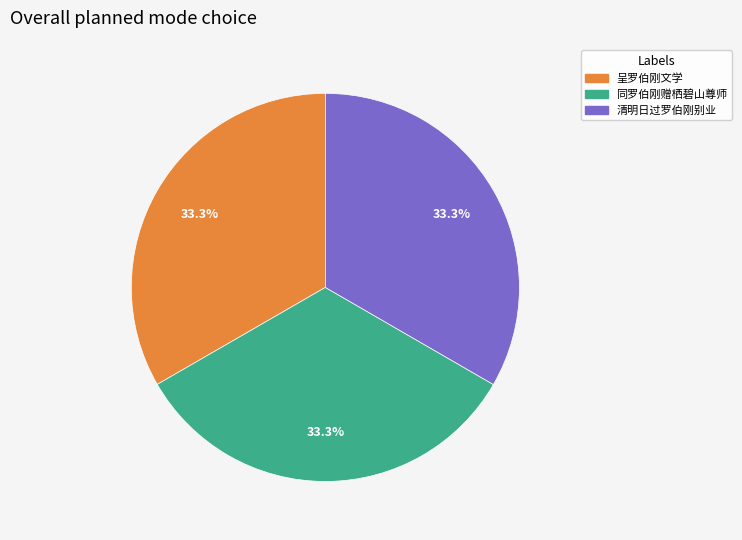

How many slices are in this pie chart?

3